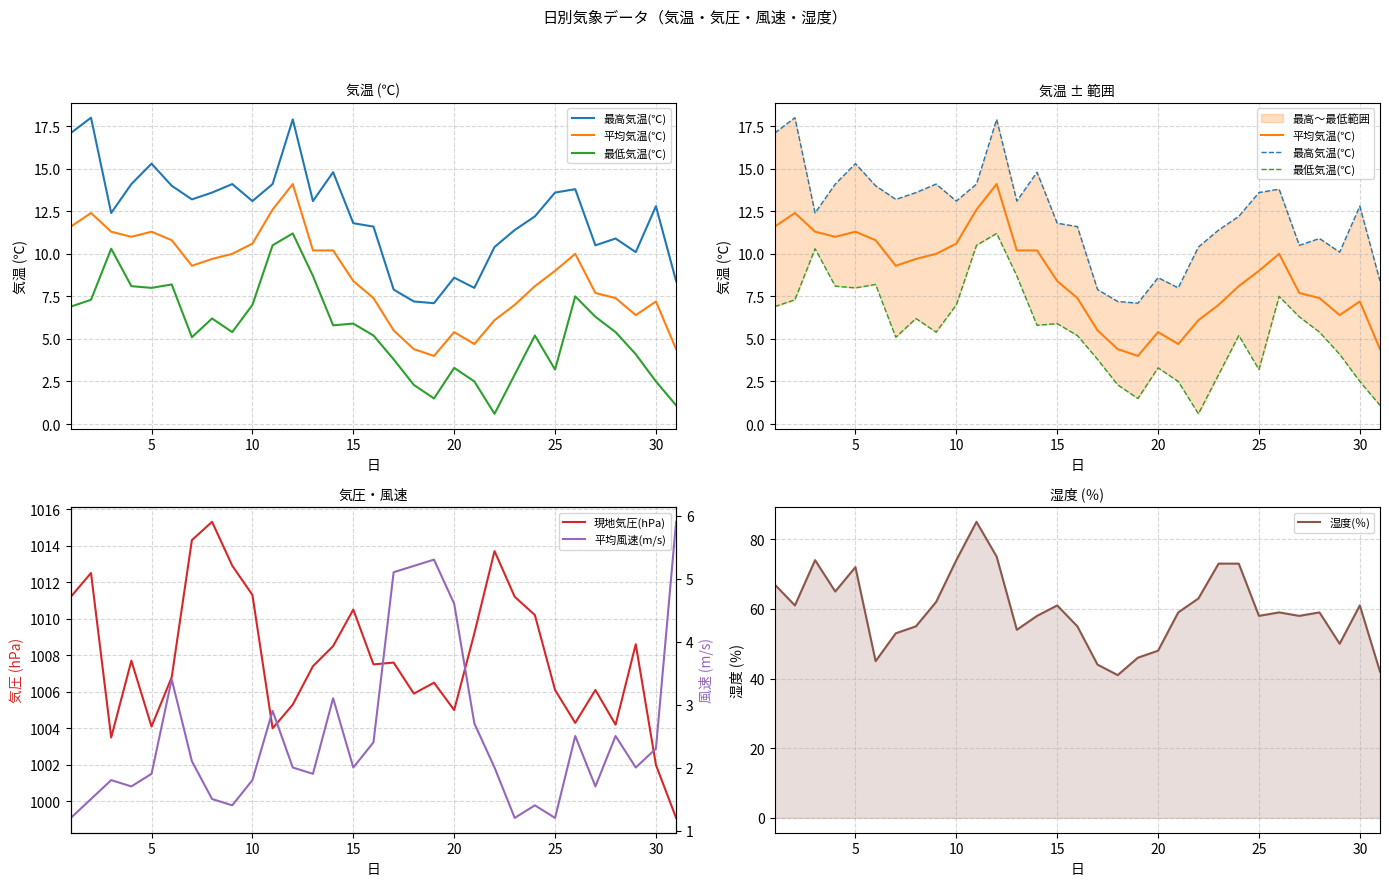

Reading left to right, transcribe all the data shown in this chart.

最高気温(℃): 17.1	18.0	12.4	14.1	15.3	14.0	13.2	13.6	14.1	13.1	14.1	17.9	13.1	14.8	11.8	11.6	7.9	7.2	7.1	8.6	8.0	10.4	11.4	12.2	13.6	13.8	10.5	10.9	10.1	12.8	8.4
平均気温(℃): 11.6	12.4	11.3	11.0	11.3	10.8	9.3	9.7	10.0	10.6	12.6	14.1	10.2	10.2	8.4	7.4	5.5	4.4	4.0	5.4	4.7	6.1	7.0	8.1	9.0	10.0	7.7	7.4	6.4	7.2	4.4
最低気温(℃): 6.9	7.3	10.3	8.1	8.0	8.2	5.1	6.2	5.4	7.0	10.5	11.2	8.7	5.8	5.9	5.2	3.8	2.3	1.5	3.3	2.5	0.6	2.9	5.2	3.2	7.5	6.3	5.4	4.1	2.5	1.1
現地気圧(hPa): 1011.2	1012.5	1003.5	1007.7	1004.1	1006.8	1014.3	1015.3	1012.9	1011.3	1004.0	1005.3	1007.4	1008.5	1010.5	1007.5	1007.6	1005.9	1006.5	1005.0	1009.2	1013.7	1011.2	1010.2	1006.1	1004.3	1006.1	1004.2	1008.6	1002.0	999.1
湿度(％): 67.0	61.0	74.0	65.0	72.0	45.0	53.0	55.0	62.0	74.0	85.0	75.0	54.0	58.0	61.0	55.0	44.0	41.0	46.0	48.0	59.0	63.0	73.0	73.0	58.0	59.0	58.0	59.0	50.0	61.0	42.0
平均風速(m/s): 1.2	1.5	1.8	1.7	1.9	3.4	2.1	1.5	1.4	1.8	2.9	2.0	1.9	3.1	2.0	2.4	5.1	5.2	5.3	4.6	2.7	2.0	1.2	1.4	1.2	2.5	1.7	2.5	2.0	2.3	5.9